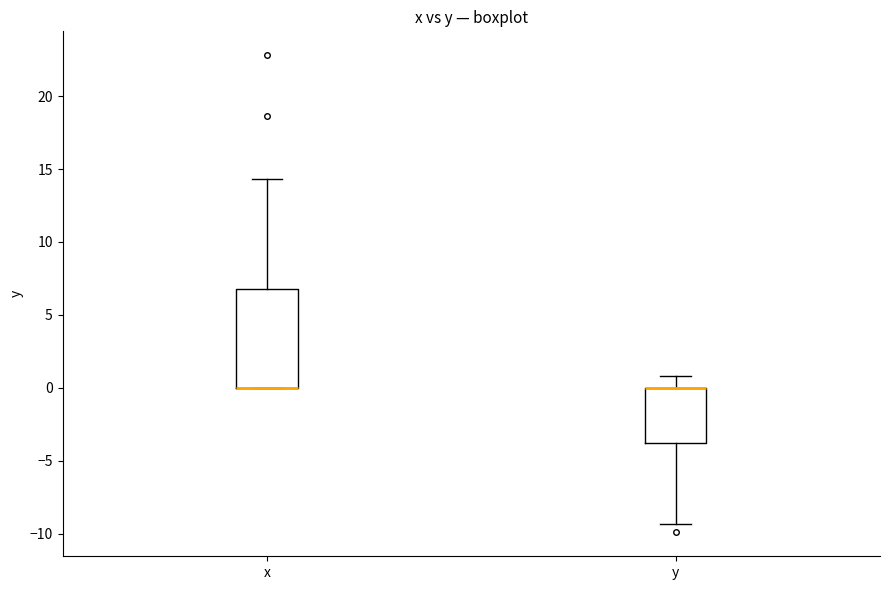

Where is the lower edge of the box for y on the y-axis? The values are not printed on the chart, so give them approximately, as read against the axis.

-4.0